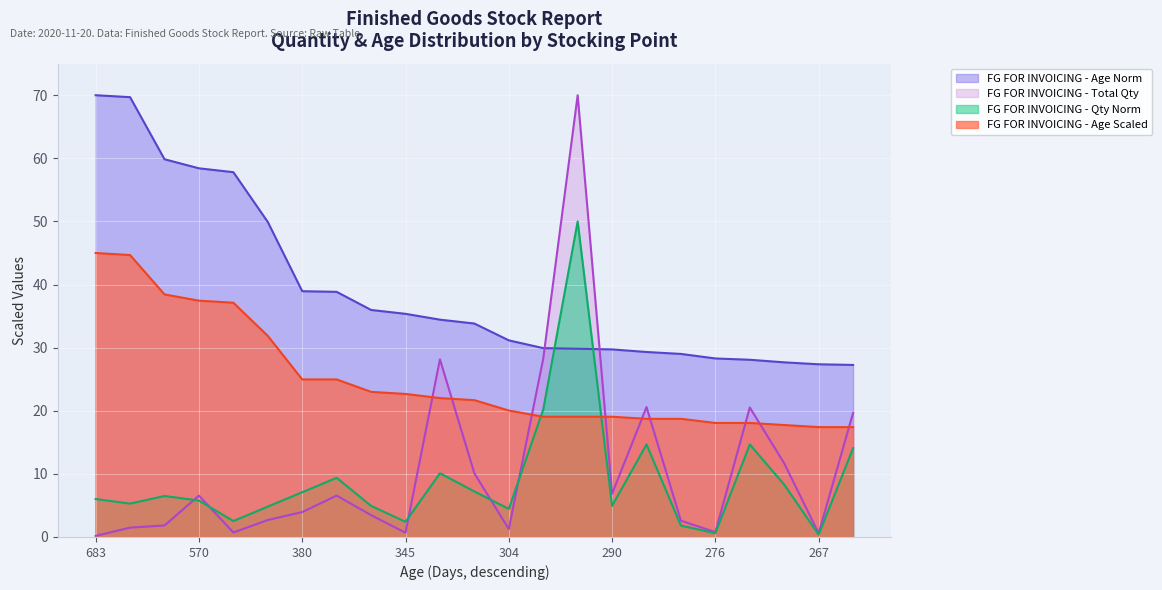

What is the spread (max minus min) of values at 286?

14.6